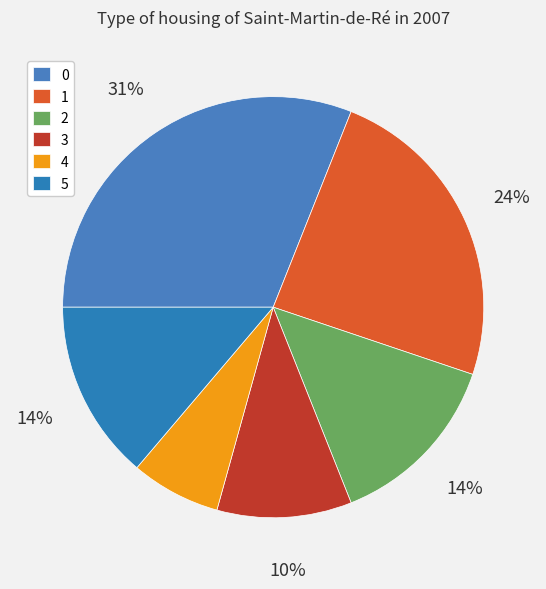

To the nearest percent, what is the average slice percentage?

17%